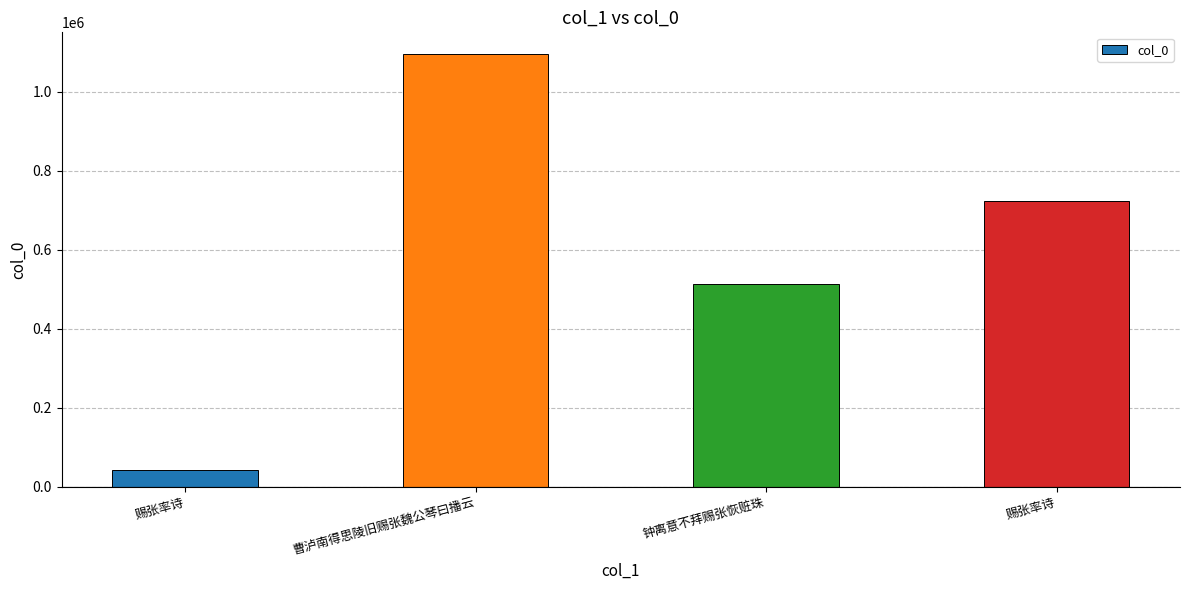

How many series are shown in this chart?

1